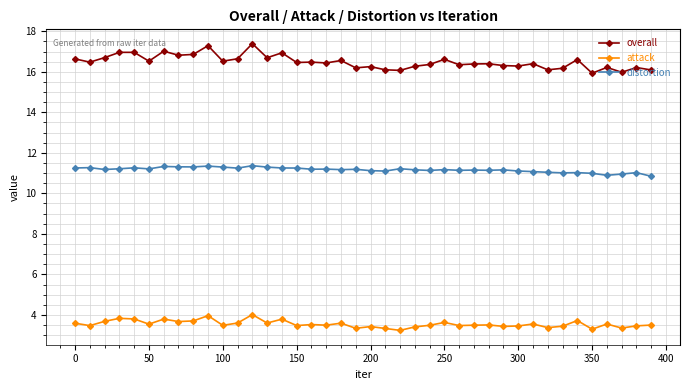

True or false: attack and overall intersect in this chart.

False